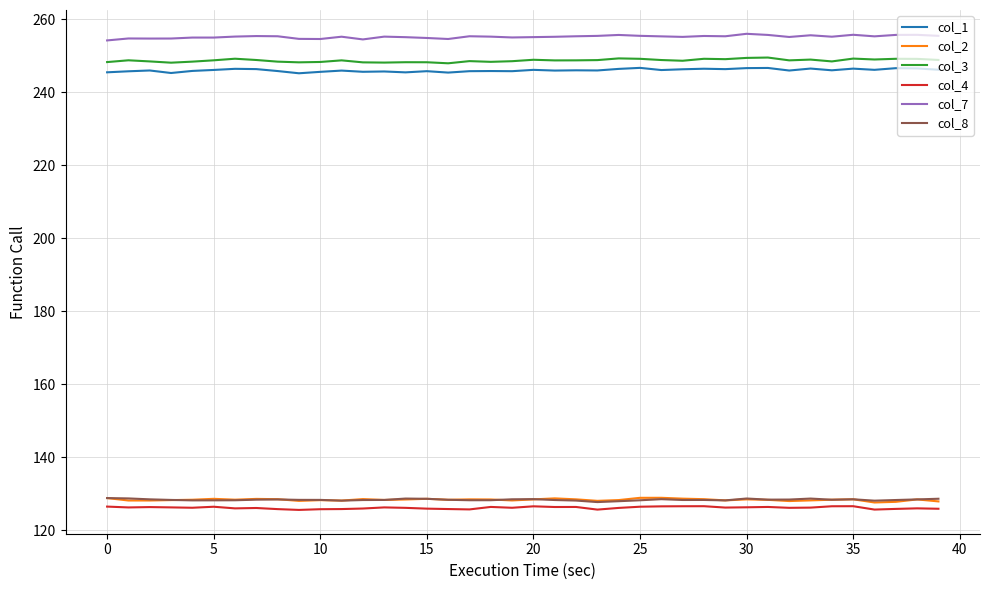

True or false: col_8 and col_7 intersect in this chart.

False